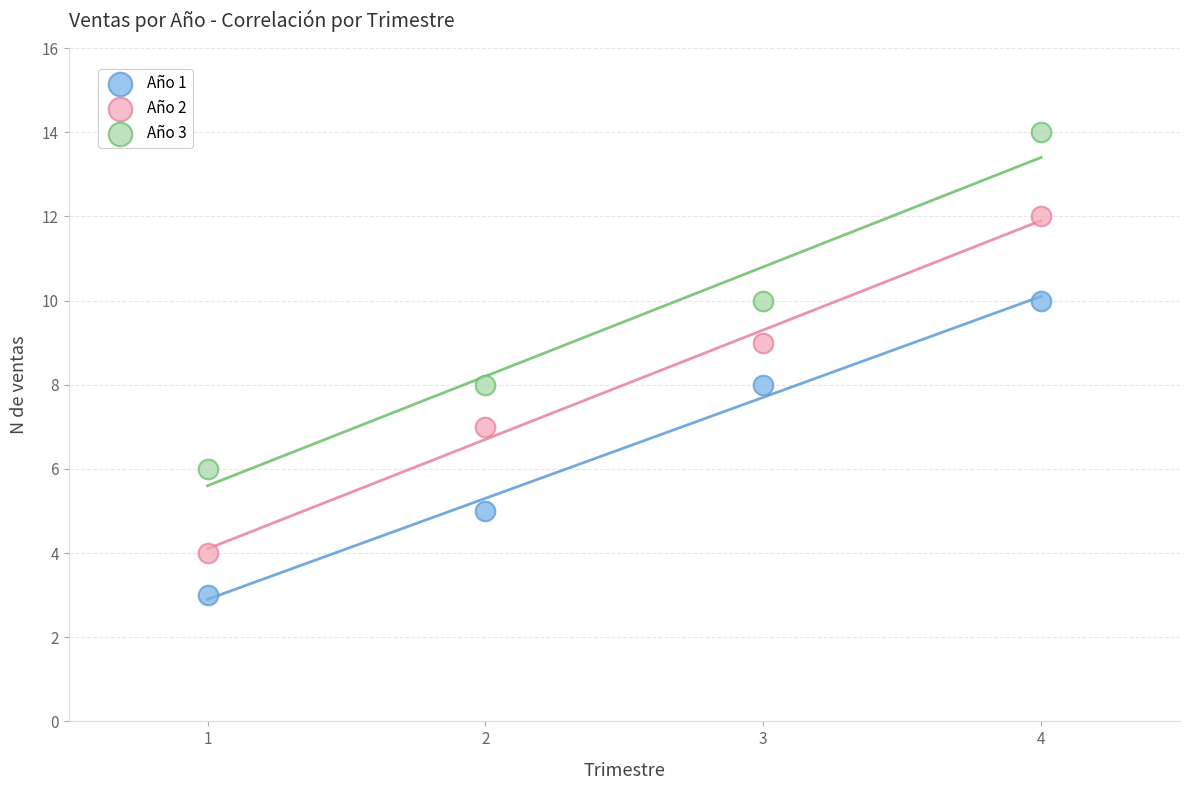

What are all the series names shown in the legend?

Año 1, Año 2, Año 3